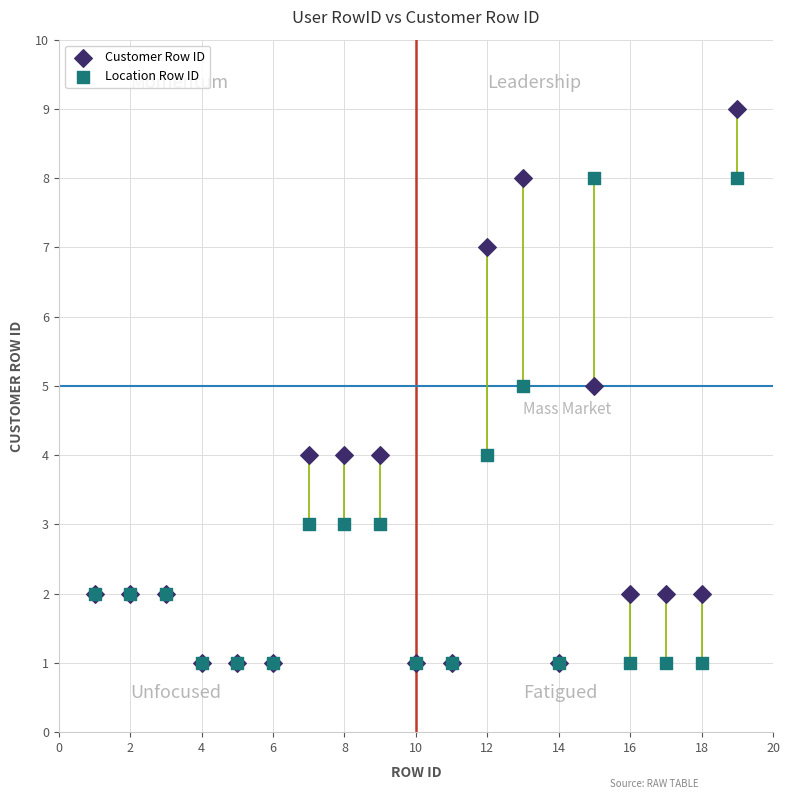

What are all the series names shown in the legend?

Customer Row ID, Location Row ID